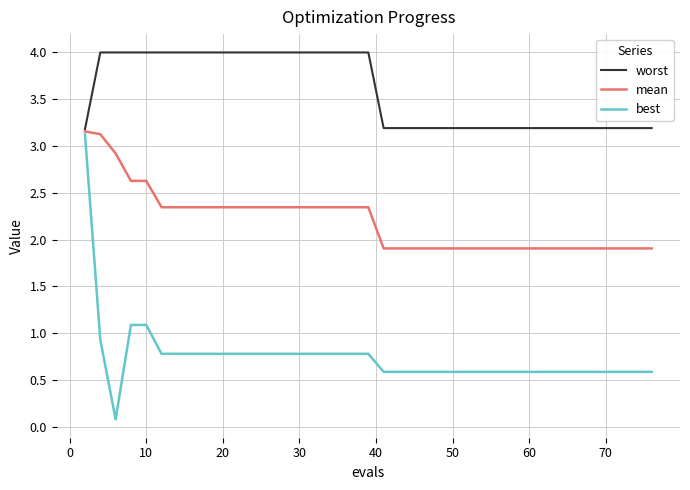

Which series has the largest total across all categories?

worst